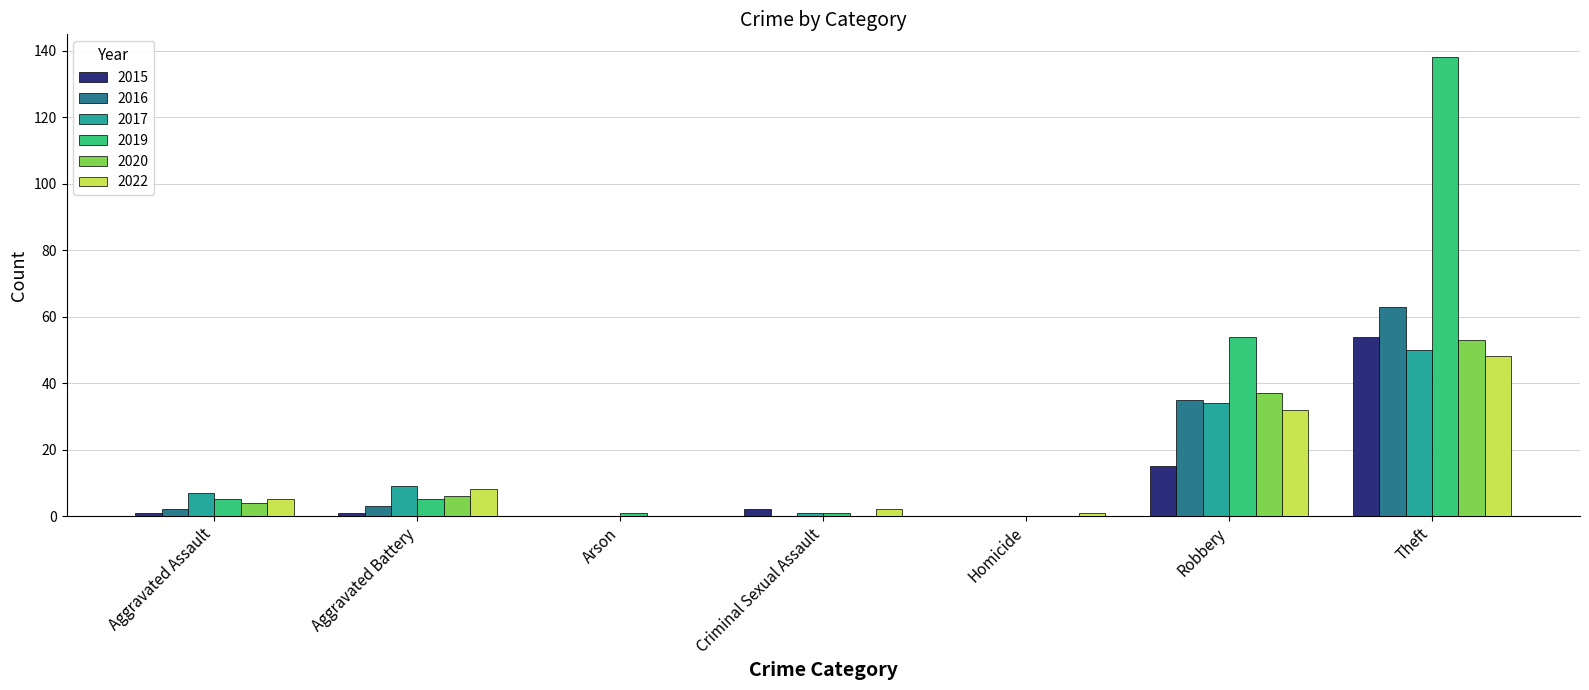

What is the highest value of the 2016 series?

63